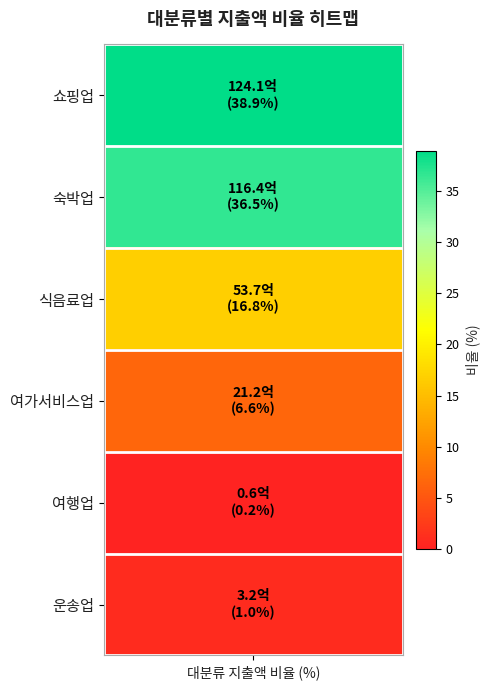

Where does the data first go above 16?

쇼핑업